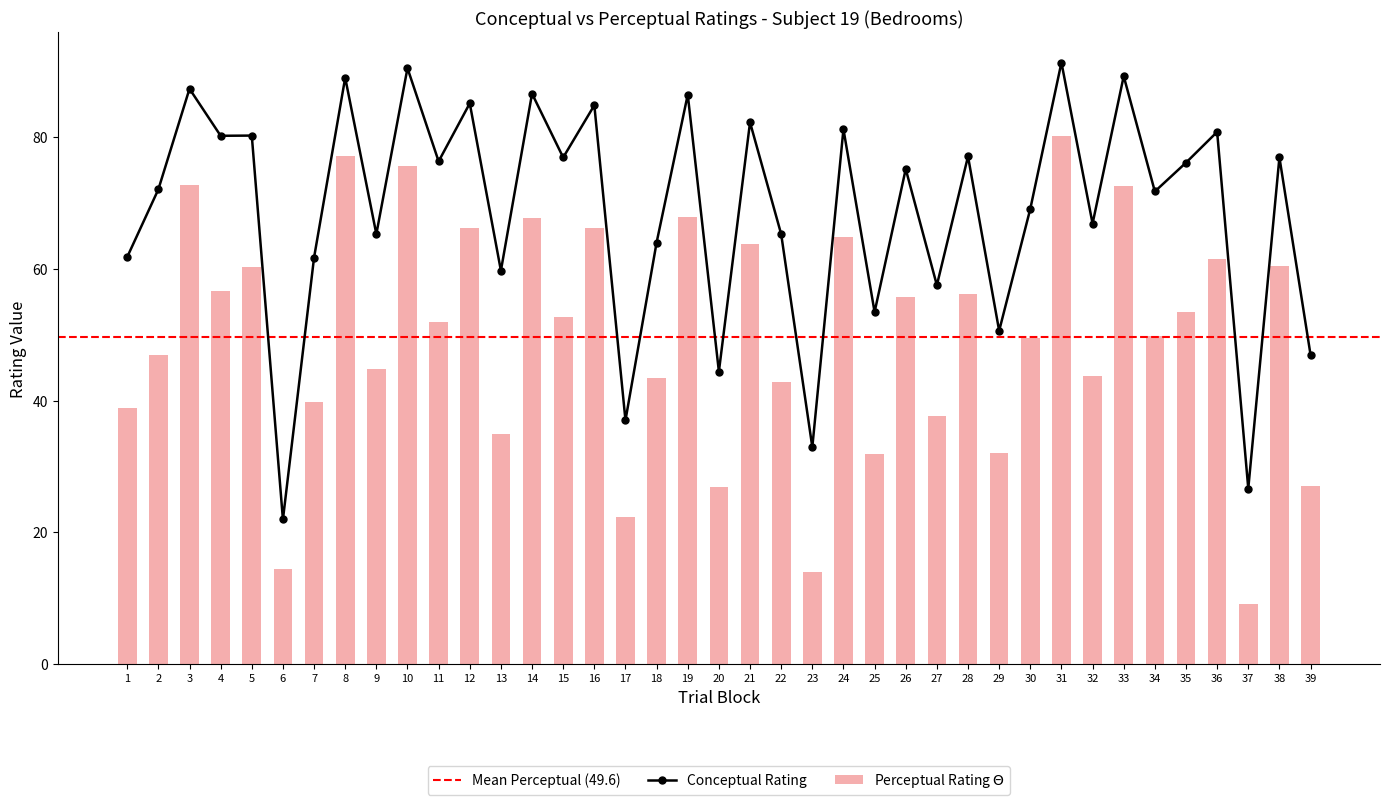

What is the total value across all series at 26?

130.9